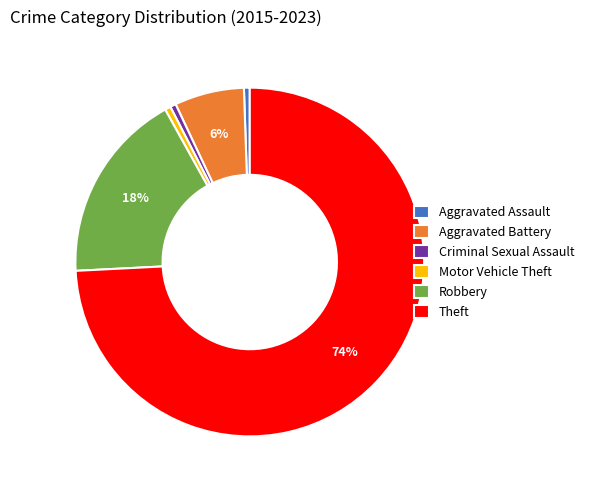

To the nearest percent, what percentage of the pie is Motor Vehicle Theft?

1%